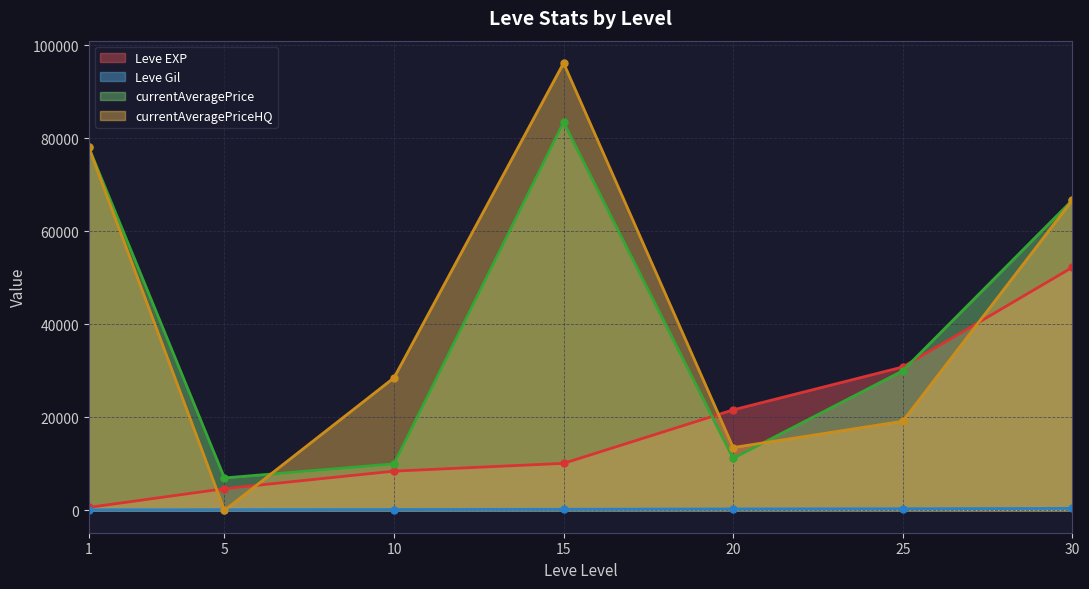

At which category does currentAveragePrice reach its first local peak?

15